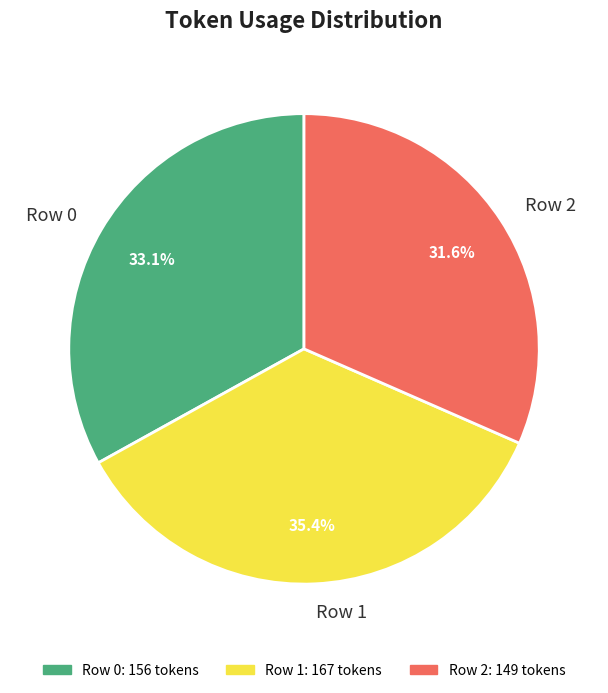

Is there any slice that represents more than half of the pie?

No